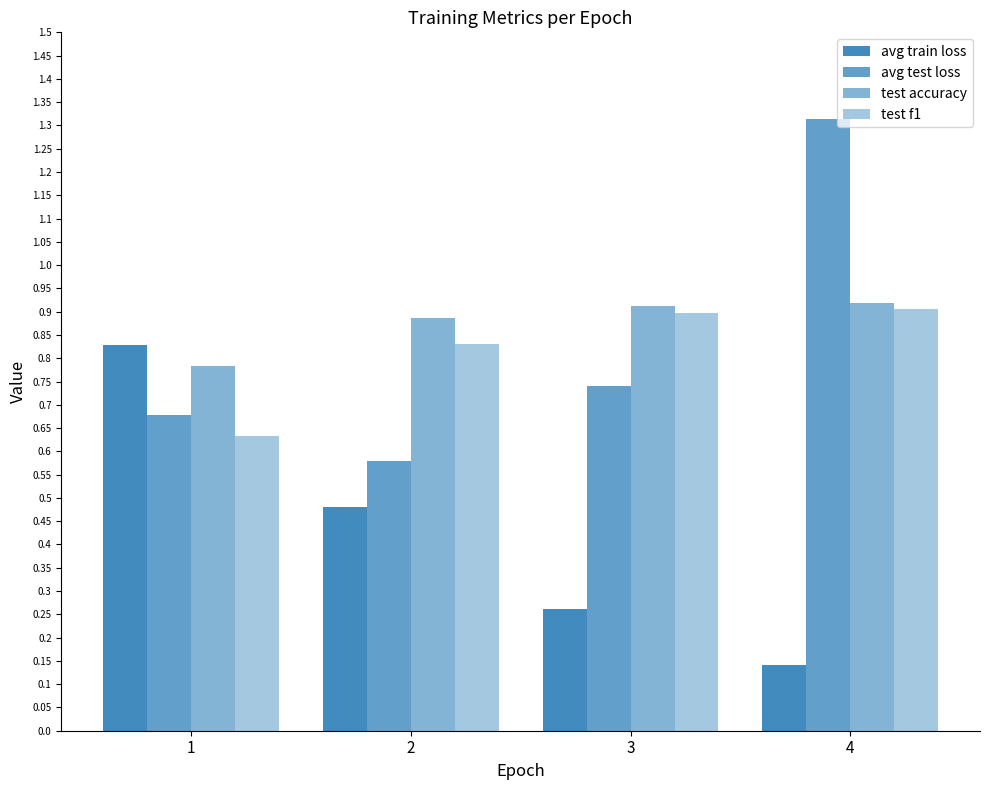

How many bars are there in total?

16